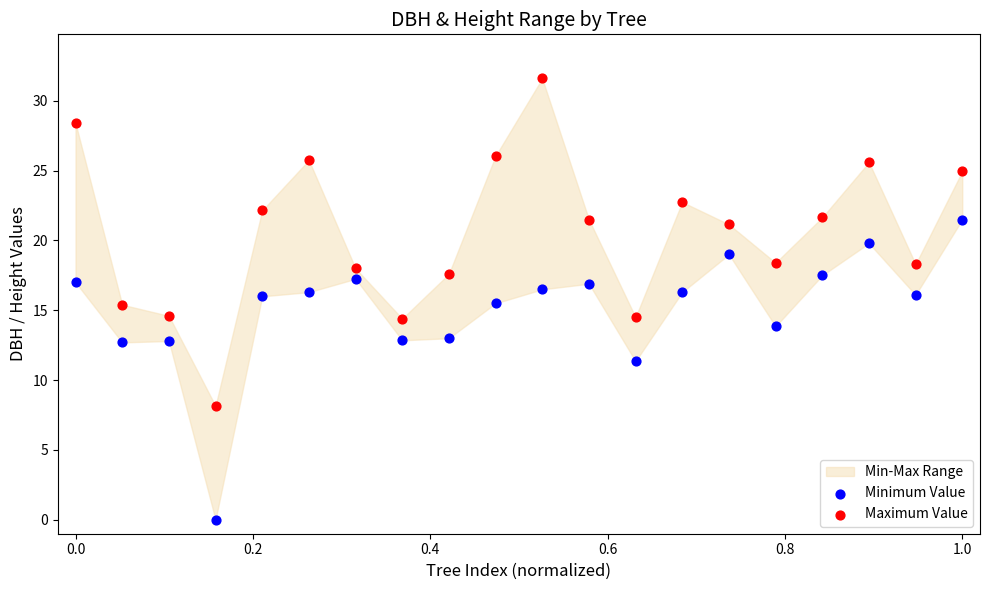

Which series contains the highest Y value?

Maximum Value